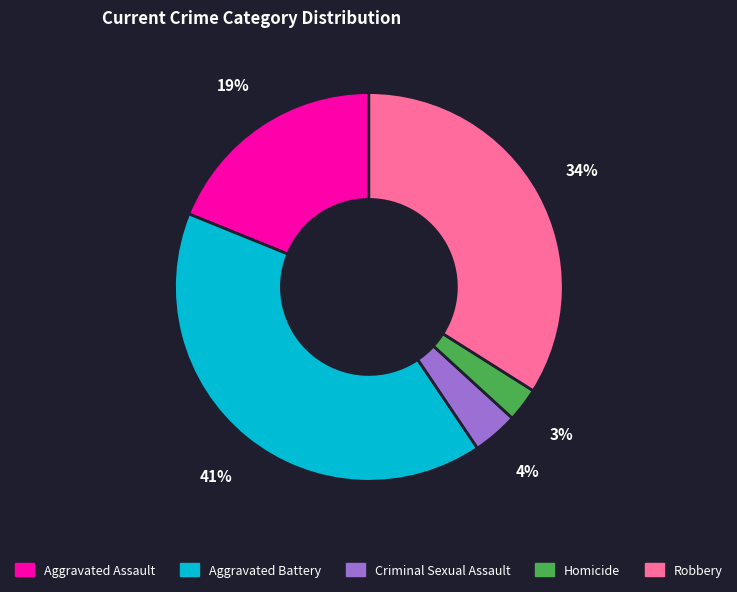

Combined, do Criminal Sexual Assault and Robbery account for over 50%?

No